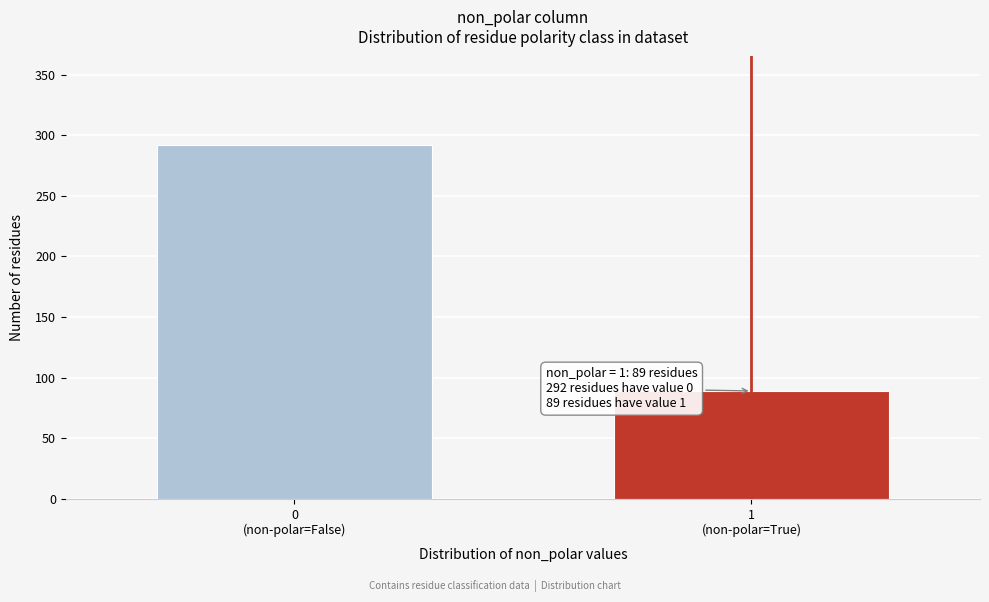

Reading left to right, extract all data points from this chart.

292	89